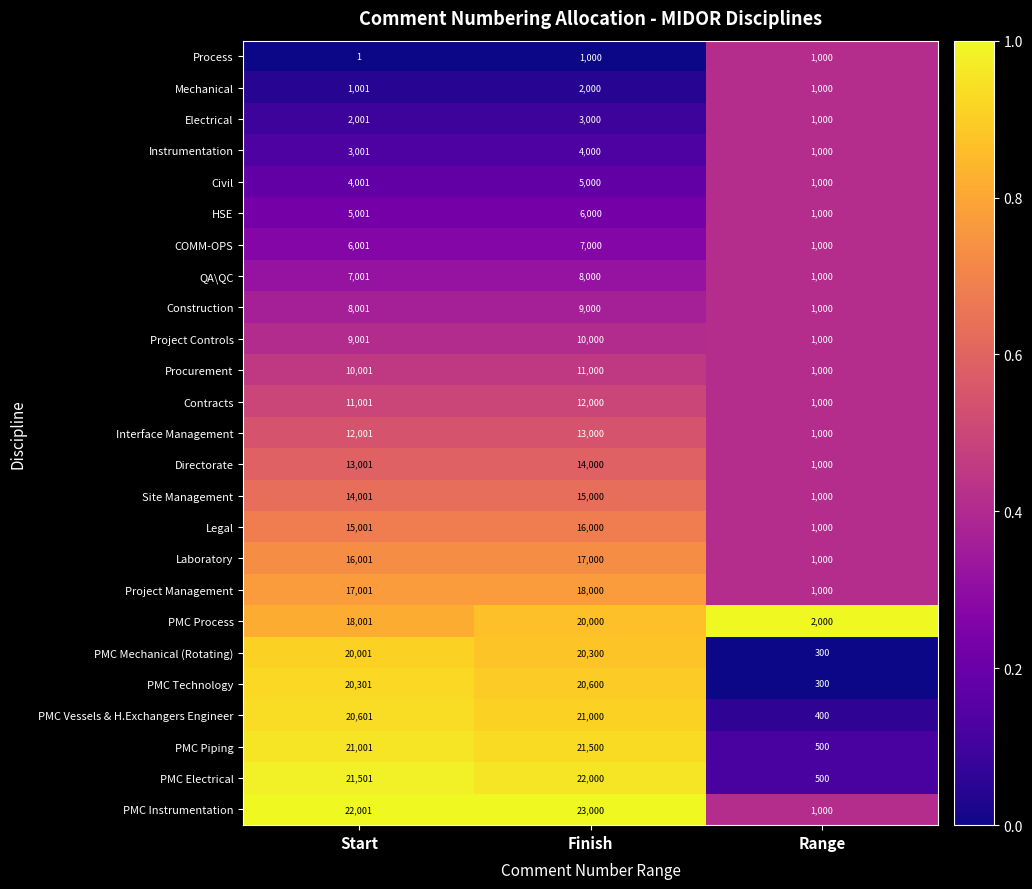

List the series in order of their peak value, lowest first.

Process, Mechanical, Electrical, Instrumentation, Civil, HSE, COMM-OPS, QA\QC, Construction, Project Controls, Procurement, Contracts, Interface Management, Directorate, Site Management, Legal, Laboratory, Project Management, PMC Process, PMC Mechanical (Rotating), PMC Technology, PMC Vessels & H.Exchangers Engineer, PMC Piping, PMC Electrical, PMC Instrumentation